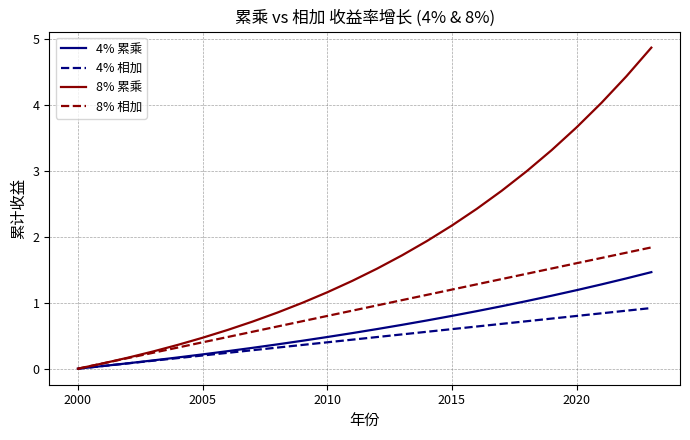

Which series has the widest spread of values?

8% 累乘